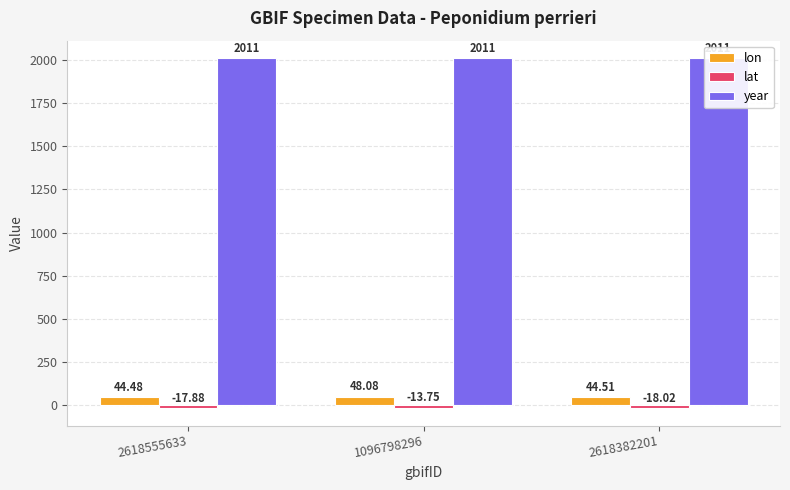

The value of year at 2618555633 is 3310.9. True or false?

False